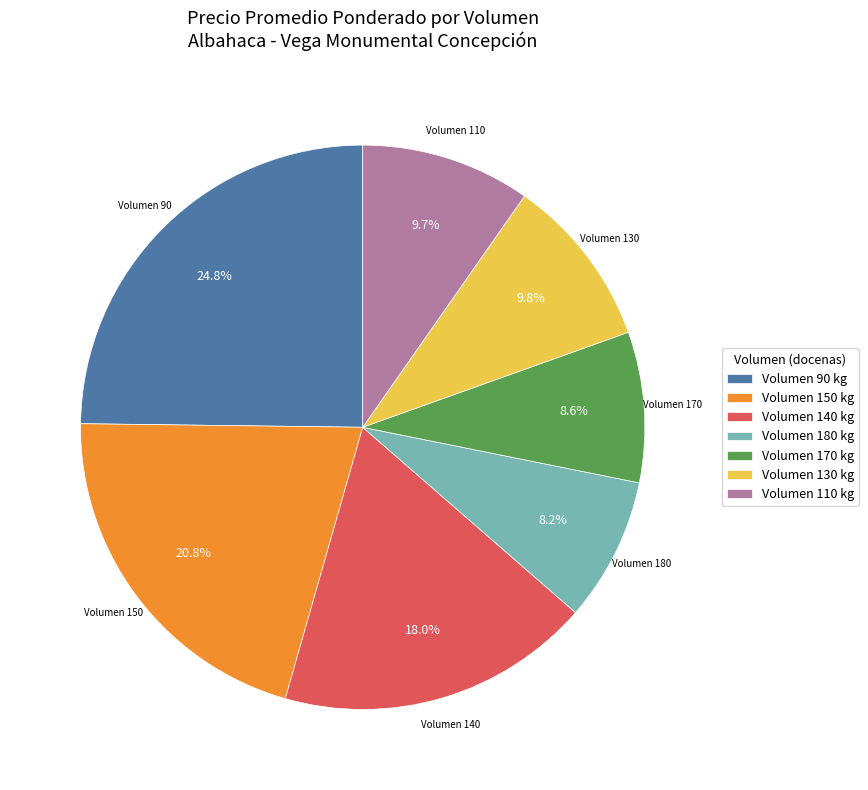

How many segments does this pie chart have?

7